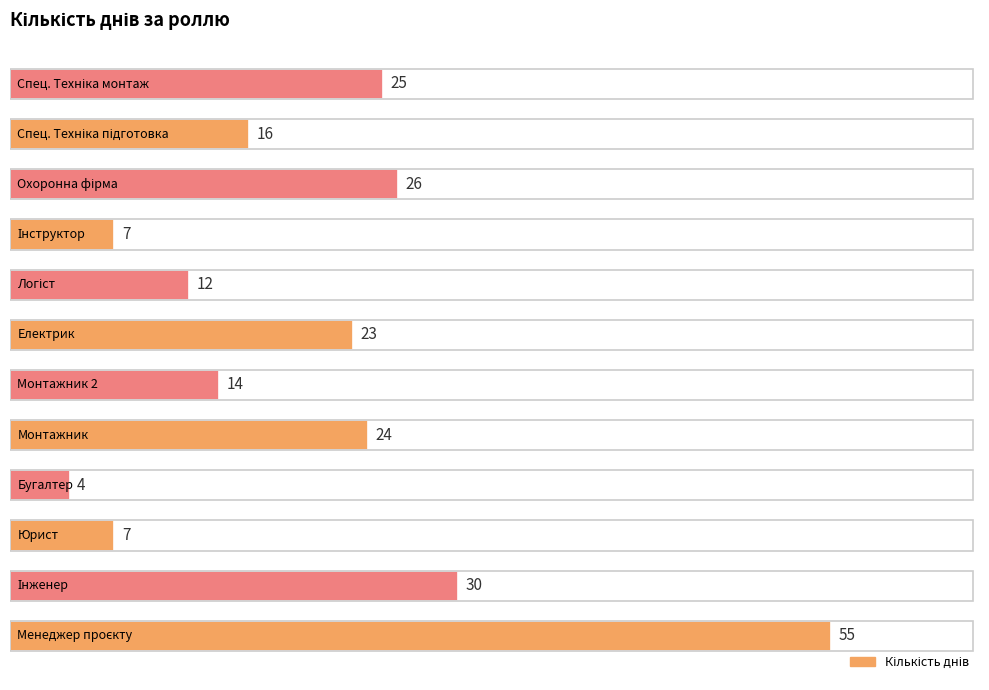

What is the average value?

20